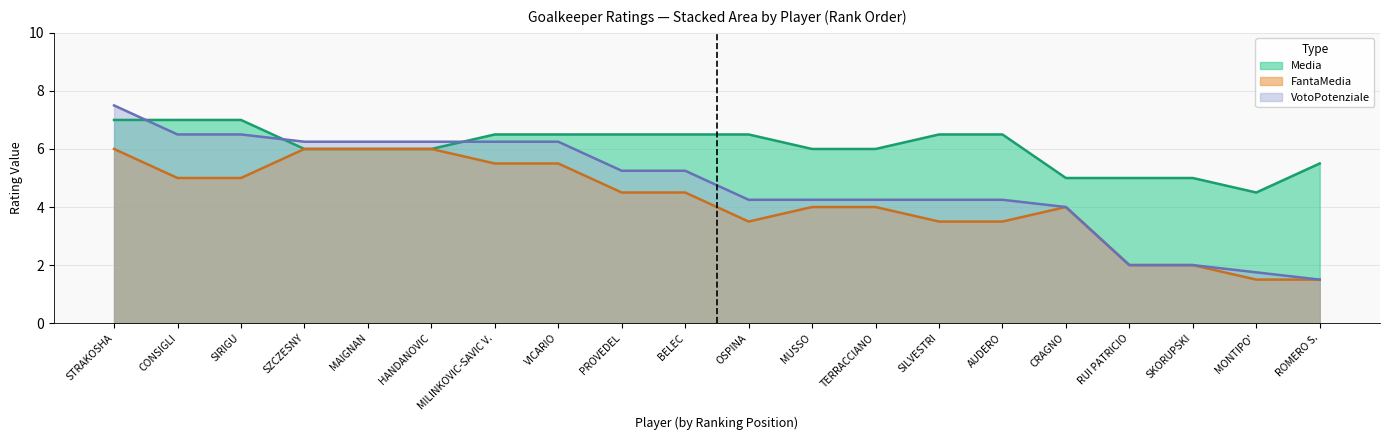

At which category is the sum across all series the highest?

STRAKOSHA